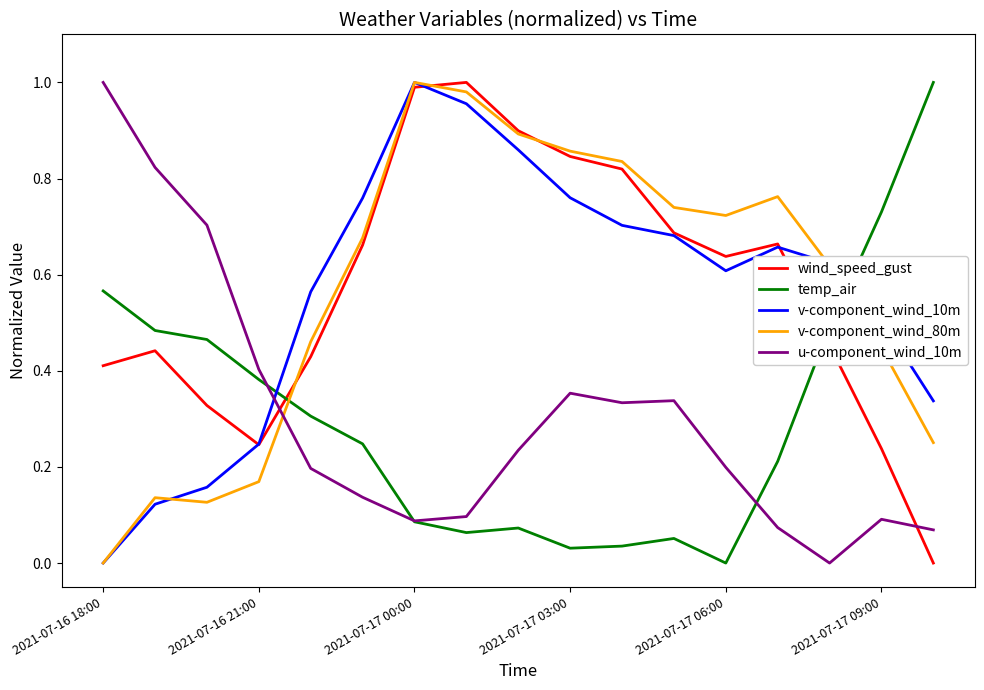

How many times do wind_speed_gust and temp_air cross each other?

2